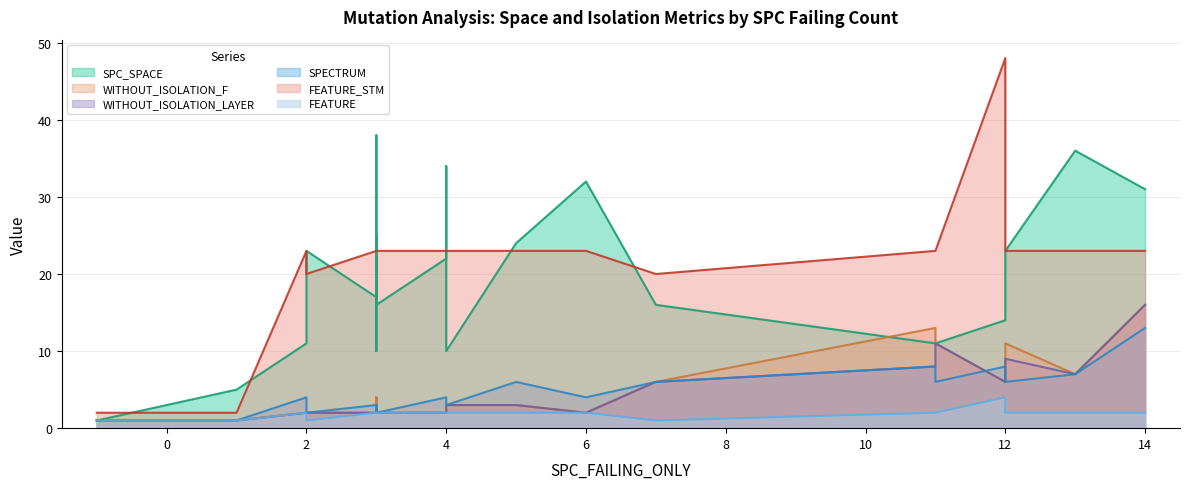

Reading right to left, transcribe all the data shown in this chart.

SPC_SPACE: 31	32	25	36	16	11	22	34	24	23	10	38	16	14	10	11	1	11	23	17	23	5
WITHOUT_ISOLATION_F: 16	2	4	7	2	11	2	3	3	2	3	4	6	6	3	2	1	13	11	2	2	1
WITHOUT_ISOLATION_LAYER: 16	2	3	7	2	11	2	3	3	2	3	3	6	6	3	2	1	8	9	2	2	1
SPECTRUM: 13	4	3	7	2	6	4	3	6	2	3	3	6	8	3	4	1	8	6	3	2	1
FEATURE_STM: 23	23	23	23	23	23	23	23	23	23	23	23	20	48	23	23	2	23	23	23	20	2
FEATURE: 2	2	2	2	2	2	2	2	2	2	2	2	1	4	2	2	1	2	2	2	1	1